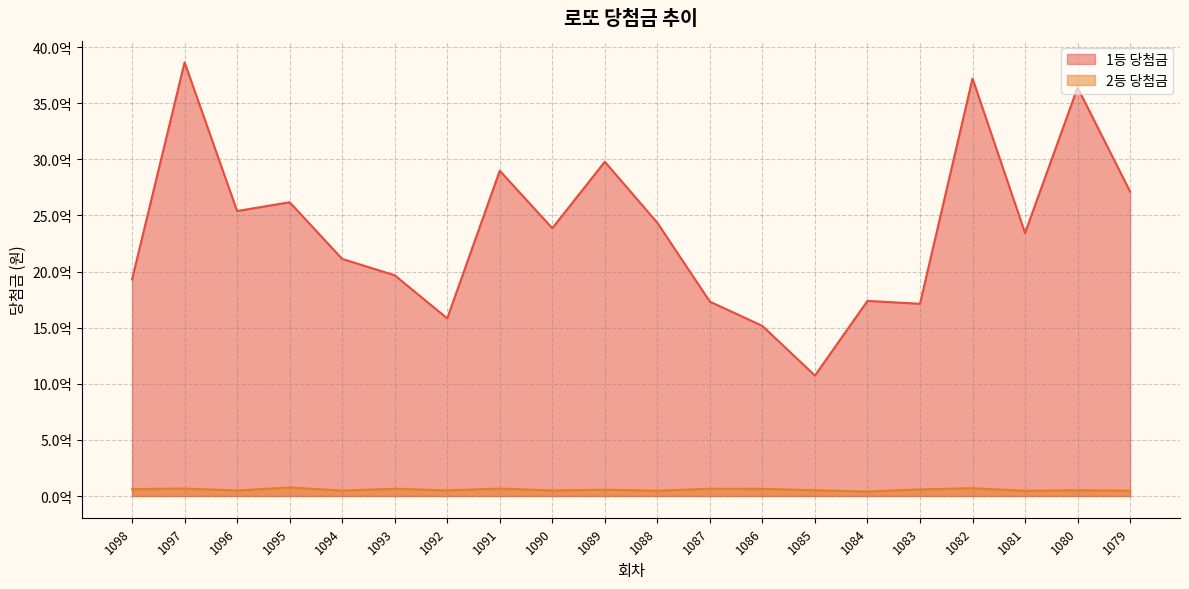

List the series in order of their peak value, lowest first.

2등 당첨금, 1등 당첨금